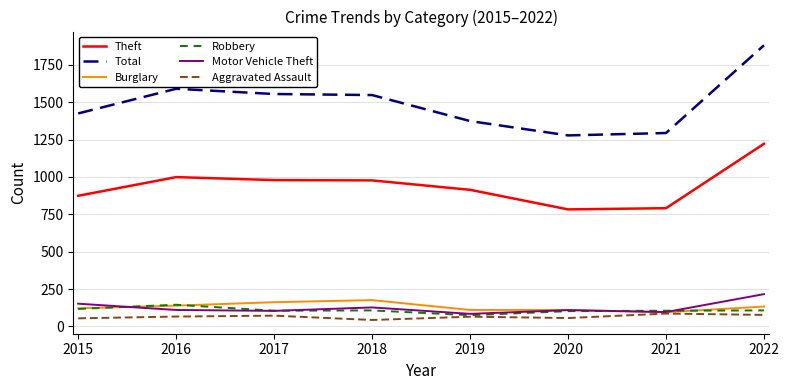

At how many categories does at least one series exceed 848?

8